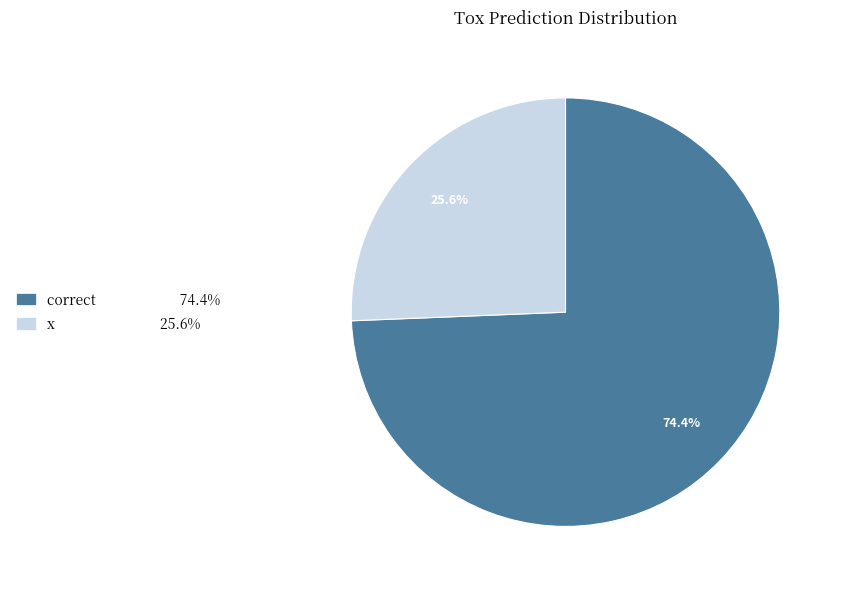

How many slices are in this pie chart?

2